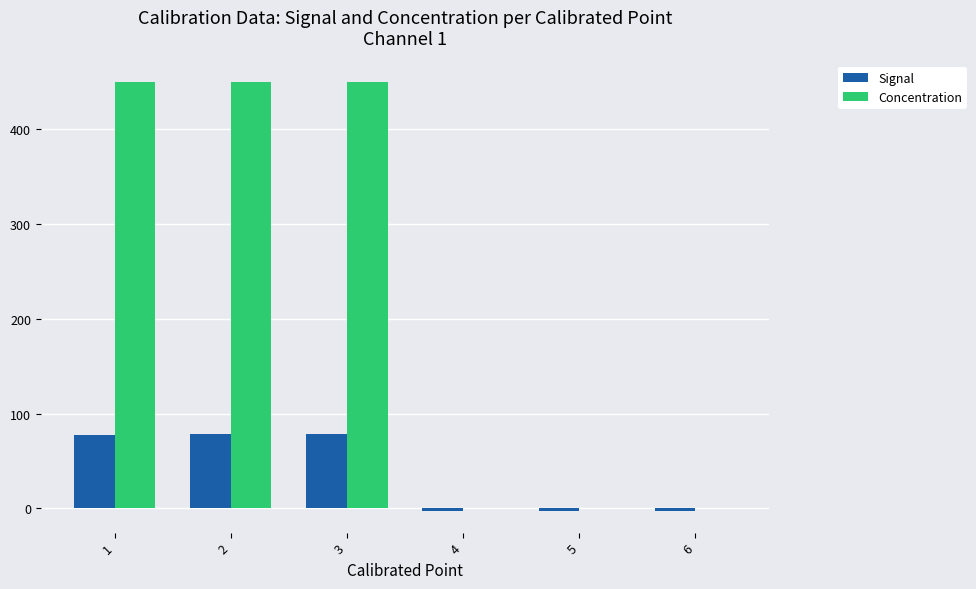

At which label does Concentration first exceed 450?

1